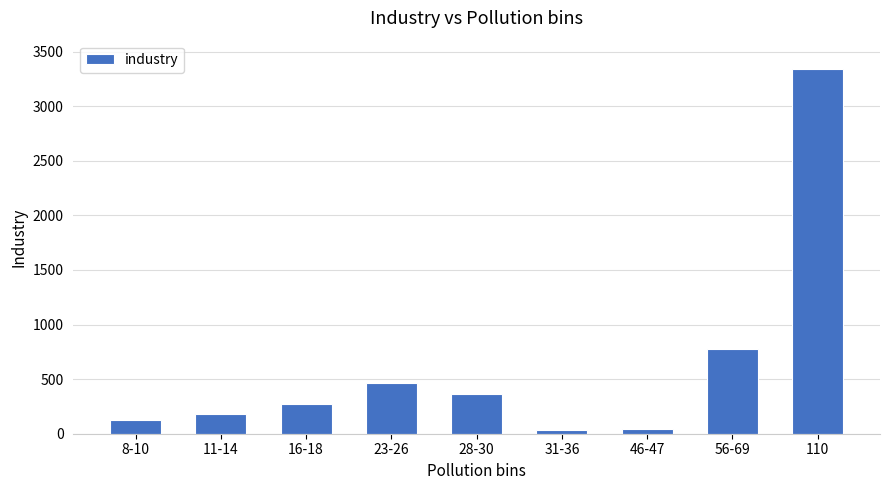

Which category has the highest value across all series?

110